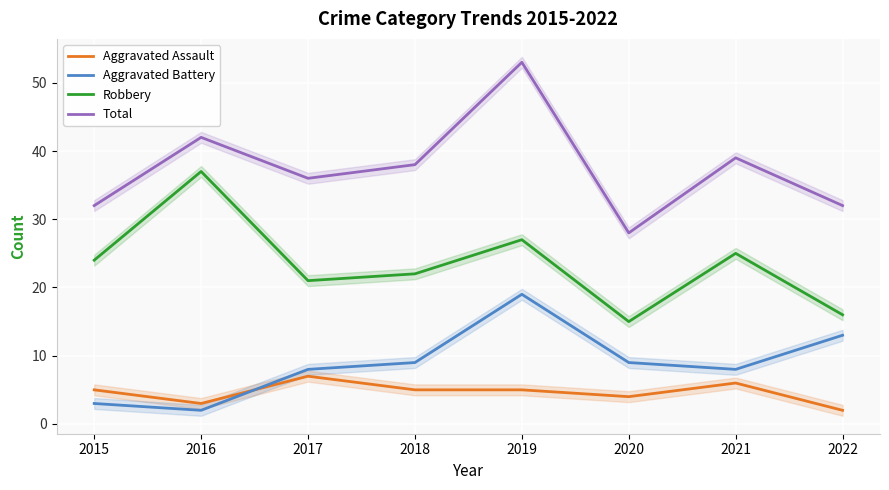

The Aggravated Battery series shows 4 at 2017. True or false?

False